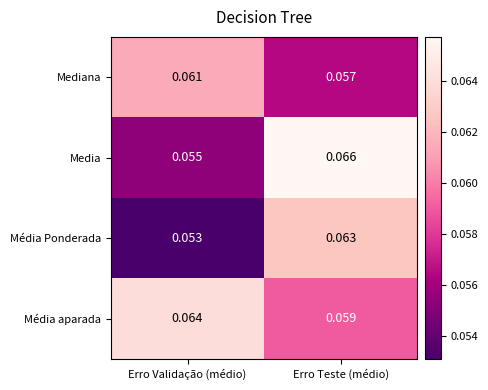

List the series in order of their overall mean, highest first.

Média aparada, Media, Mediana, Média Ponderada